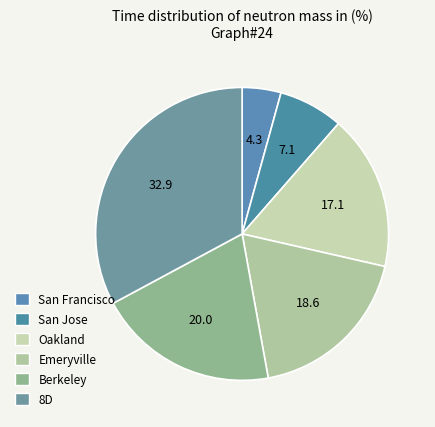

How many slices are in this pie chart?

6